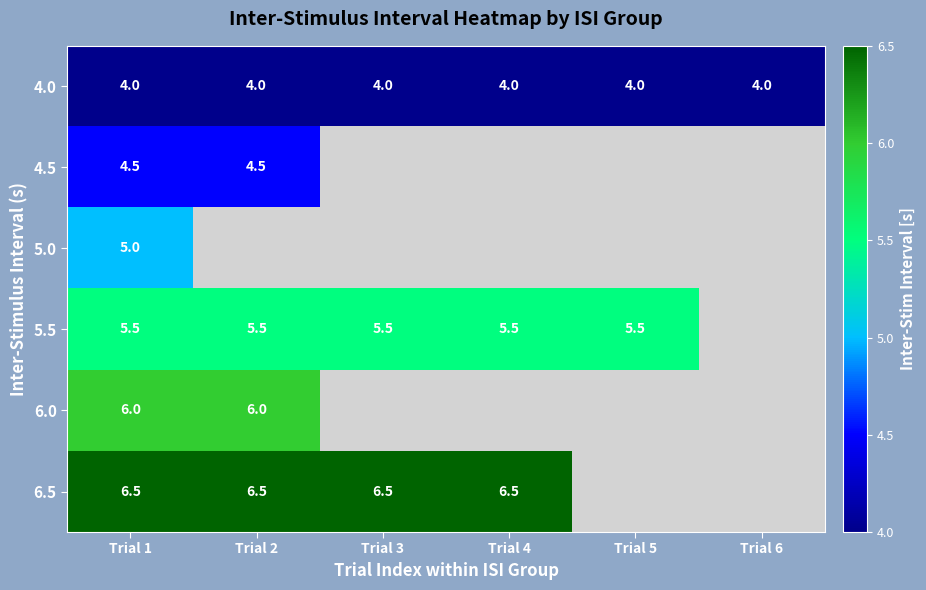

Is it true that 6.0 equals 8.9 at Trial 2?

False